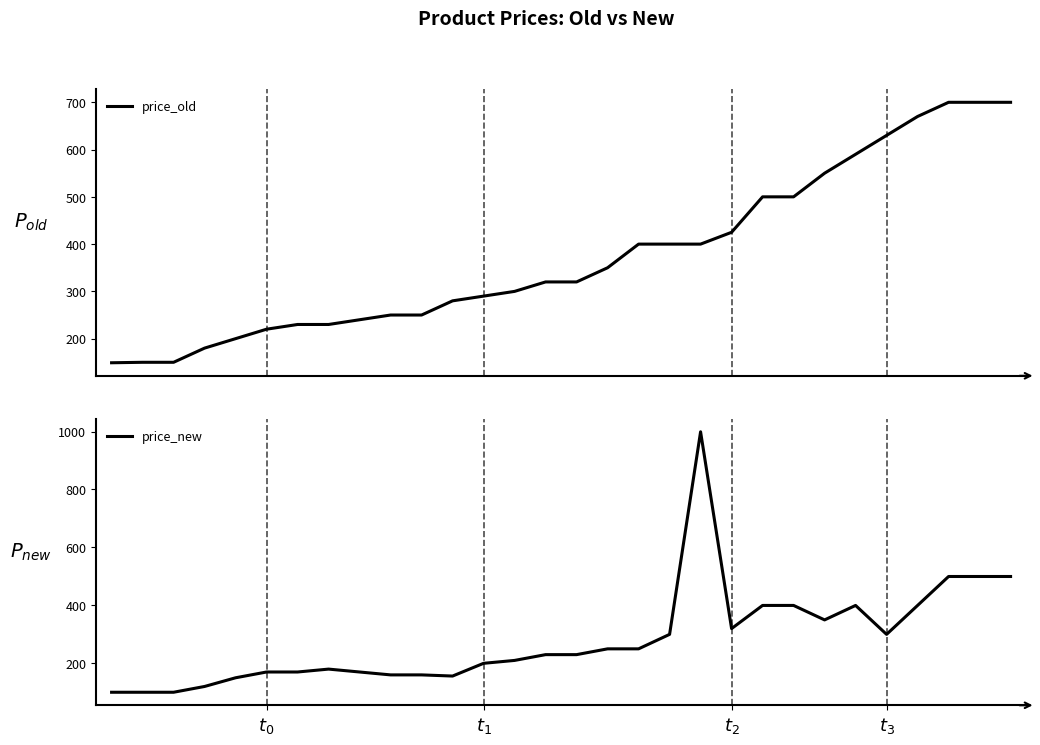

At which category is the sum across all series the highest?

19